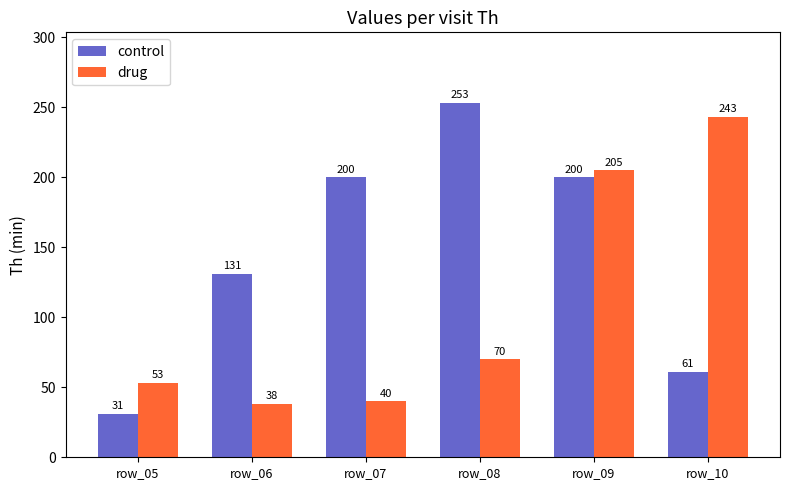

Which series changed the most between row_06 and row_08?

control